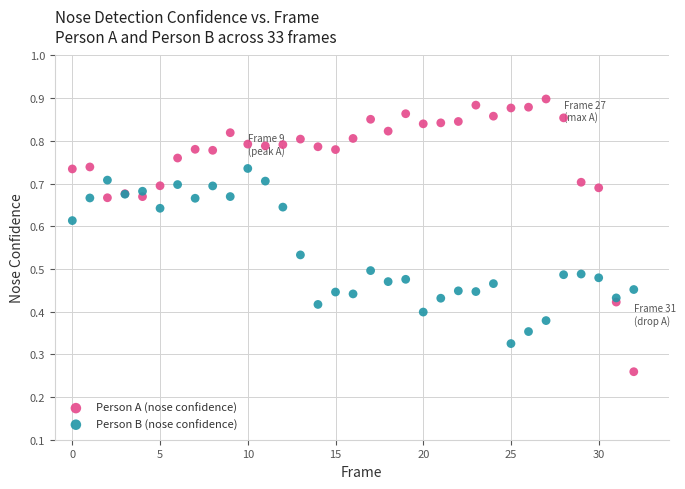

What are all the series names shown in the legend?

Person A (nose confidence), Person B (nose confidence)